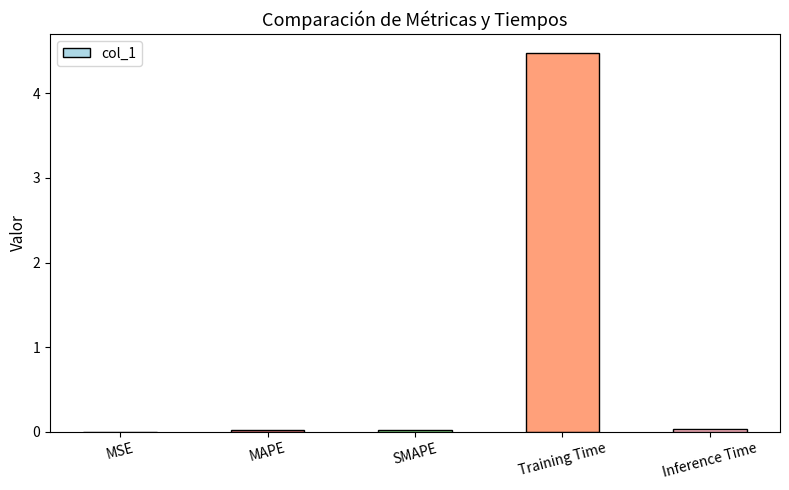

What is the maximum value shown in the chart?

4.5